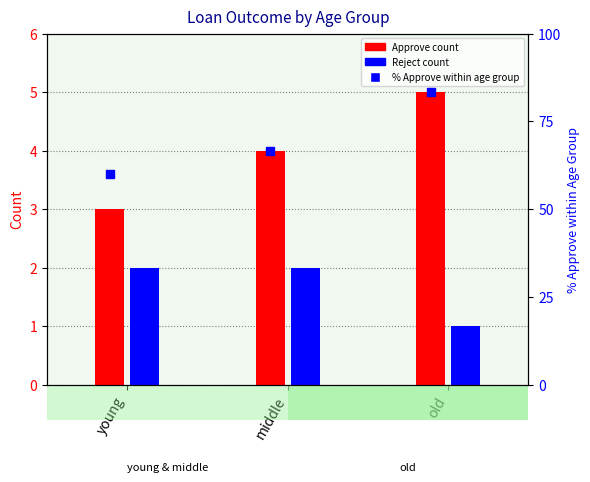

What is the sum of all Reject values?

5.0